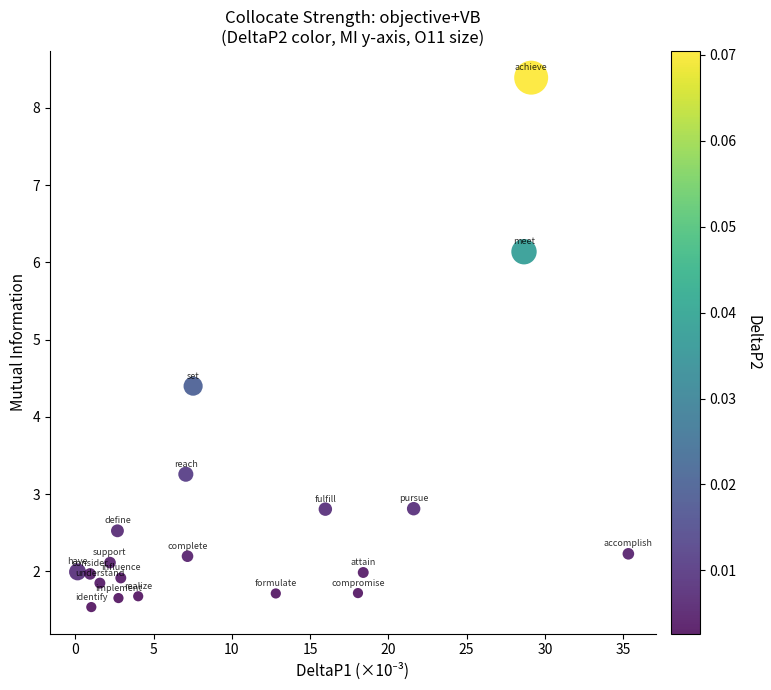

What Y value in the scatter plot is closest to 4?

4.4